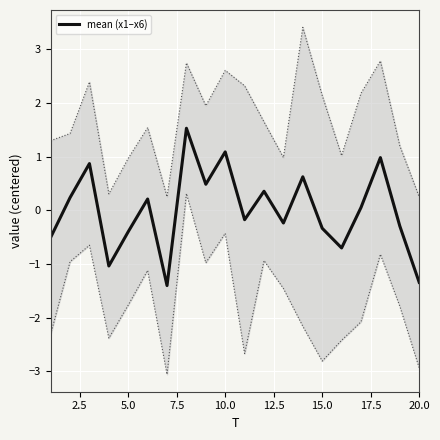

What is the maximum value shown in the chart?

1.5